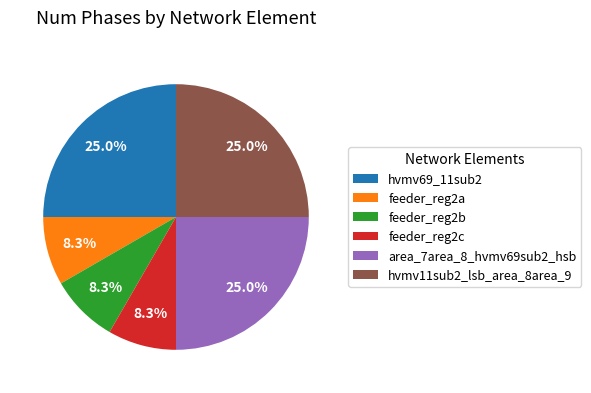

What percentage is the feeder_reg2c slice, to the nearest percent?

8%